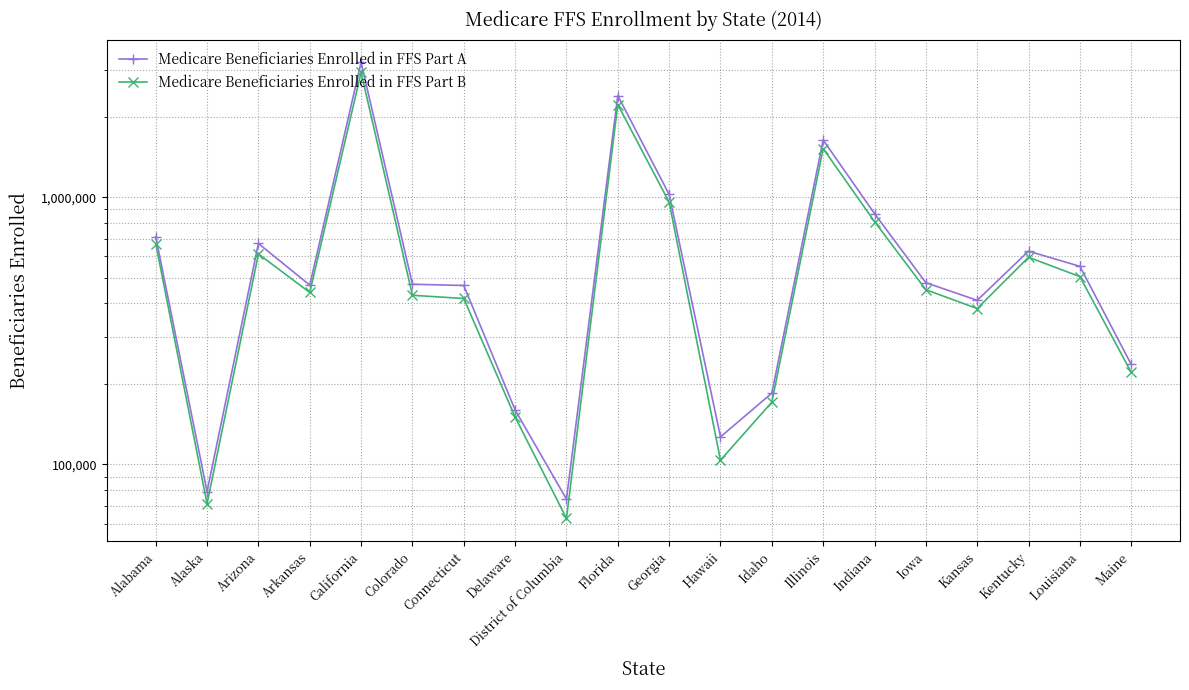

Reading left to right, transcribe all the data shown in this chart.

Medicare Beneficiaries Enrolled in FFS Part A: Alabama=712041	Alaska=79066	Arizona=670923	Arkansas=468623	California=3198036	Colorado=472131	Connecticut=467170	Delaware=159741	District of Columbia=74064	Florida=2400181	Georgia=1023955	Hawaii=126649	Idaho=184683	Illinois=1636861	Indiana=867867	Iowa=478522	Kansas=411058	Kentucky=628030	Louisiana=551017	Maine=236495
Medicare Beneficiaries Enrolled in FFS Part B: Alabama=670456	Alaska=71218	Arizona=612881	Arkansas=439848	California=2932629	Colorado=429222	Connecticut=417615	Delaware=150277	District of Columbia=62738	Florida=2222241	Georgia=957209	Hawaii=103635	Idaho=170872	Illinois=1520081	Indiana=810576	Iowa=450356	Kansas=382942	Kentucky=595782	Louisiana=504236	Maine=220881